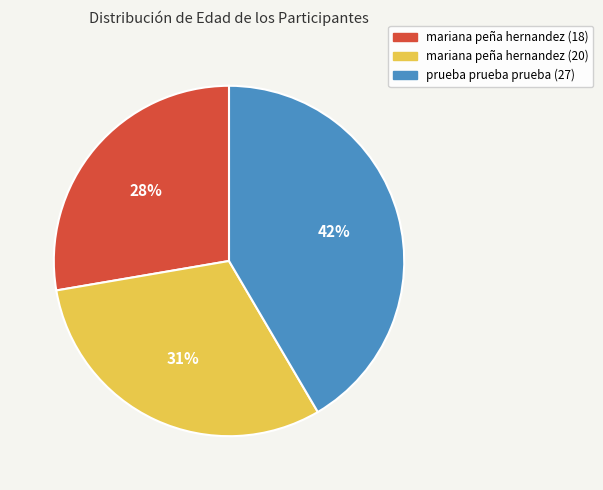

Does any single category account for the majority?

No